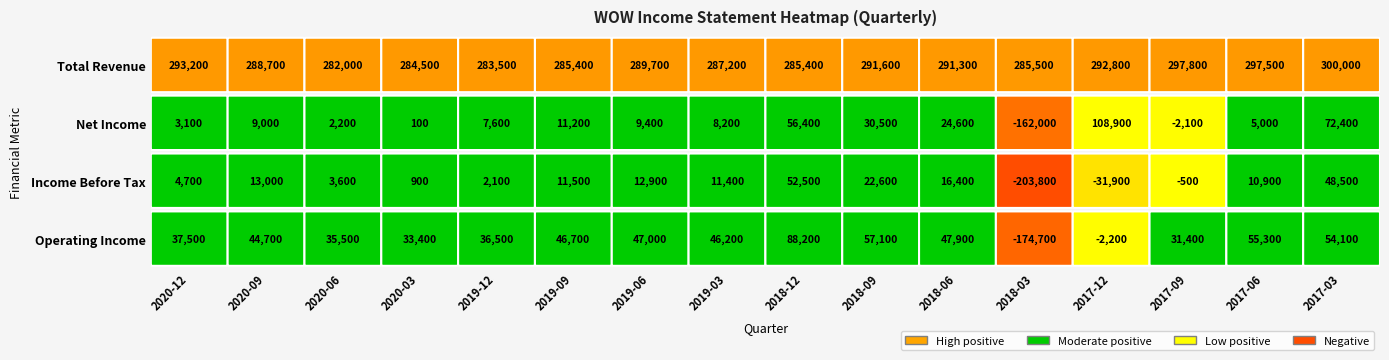

Reading left to right, extract all data points from this chart.

2020-12-31: 37500	4700	3100	293200
2020-09-30: 44700	13000	9000	288700
2020-06-30: 35500	3600	2200	282000
2020-03-31: 33400	900	100	284500
2019-12-31: 36500	2100	7600	283500
2019-09-30: 46700	11500	11200	285400
2019-06-30: 47000	12900	9400	289700
2019-03-31: 46200	11400	8200	287200
2018-12-31: 88200	52500	56400	285400
2018-09-30: 57100	22600	30500	291600
2018-06-30: 47900	16400	24600	291300
2018-03-31: -174700	-203800	-162000	285500
2017-12-31: -2200	-31900	108900	292800
2017-09-30: 31400	-500	-2100	297800
2017-06-30: 55300	10900	5000	297500
2017-03-31: 54100	48500	72400	300000